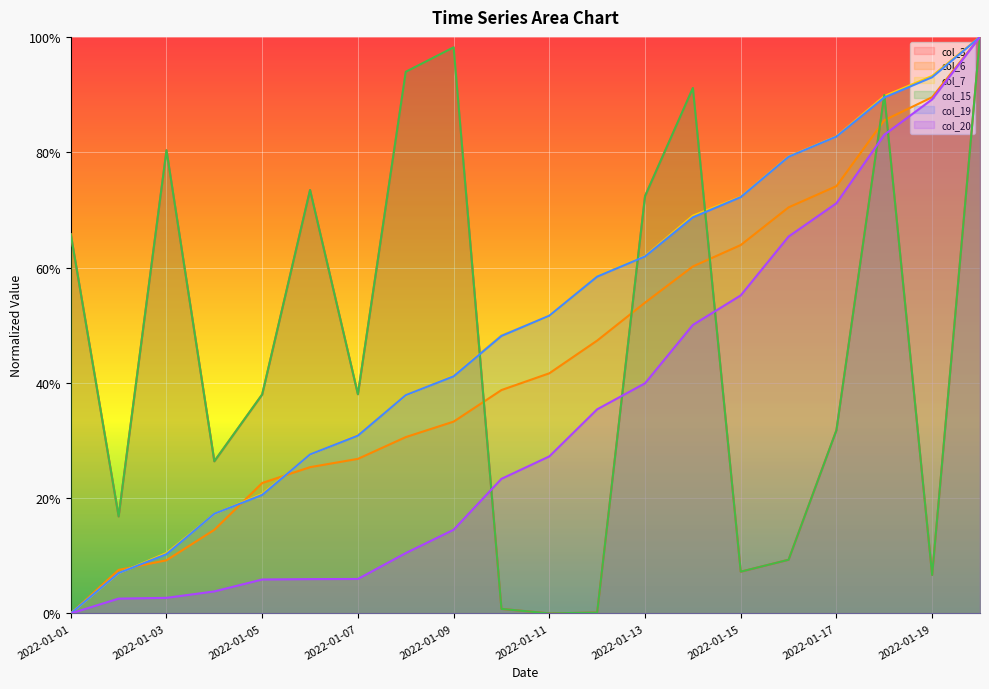

The col_15 series shows 0.5 at 2022-01-14. True or false?

False